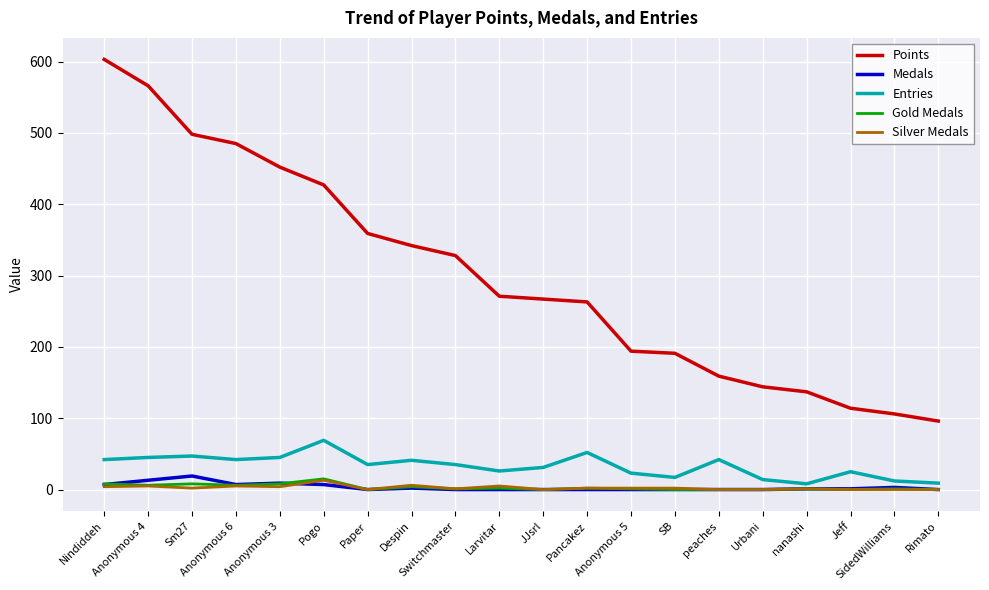

Which series has the largest total across all categories?

Points